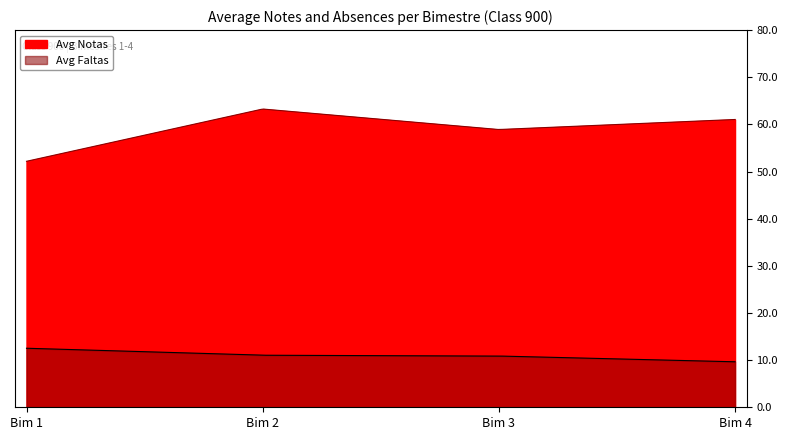

What is the sum of the Avg Faltas values at 3 and 2?

21.9